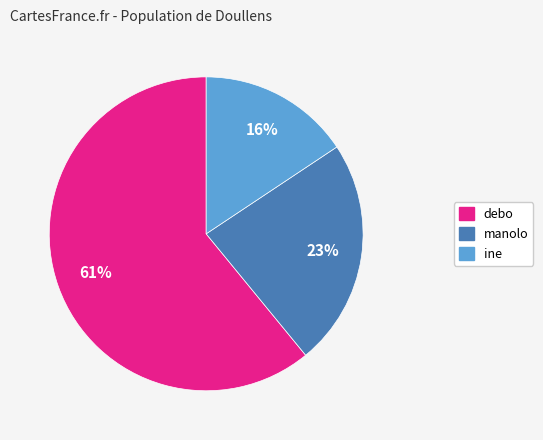

Which category has the smallest portion of the pie?

ine